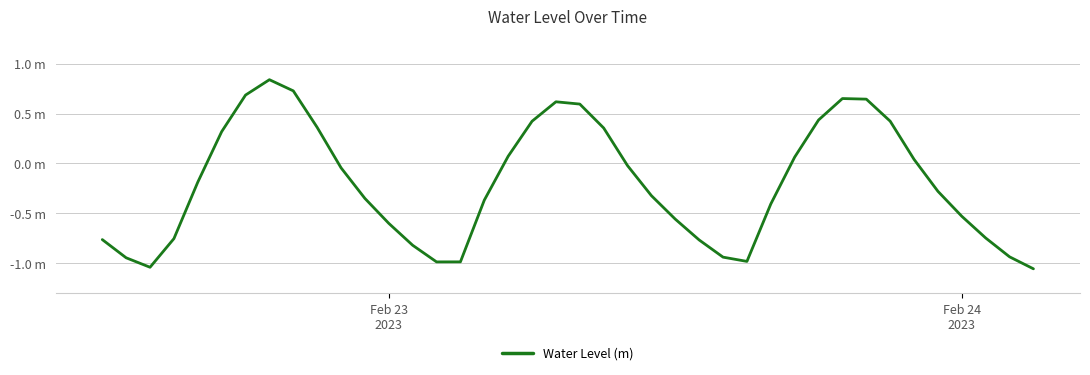

Does the chart display data point markers on the line(s)?

No